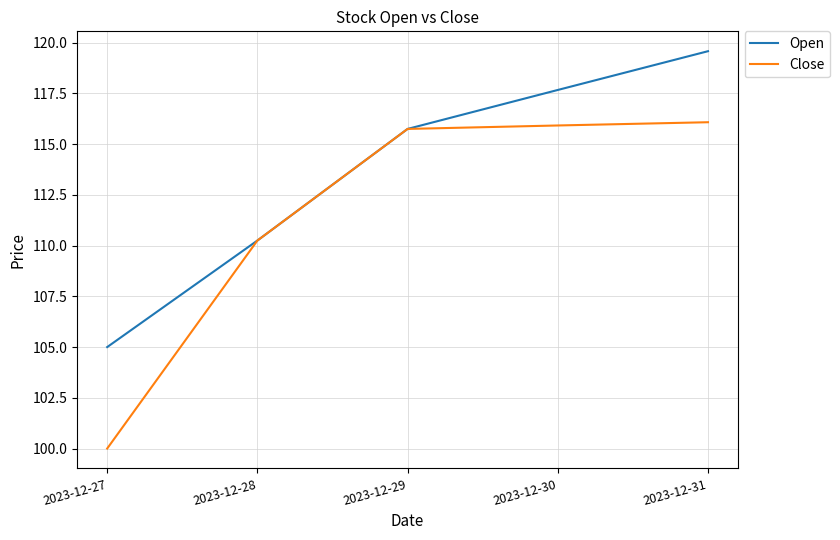

What is the smallest value displayed?

100.0